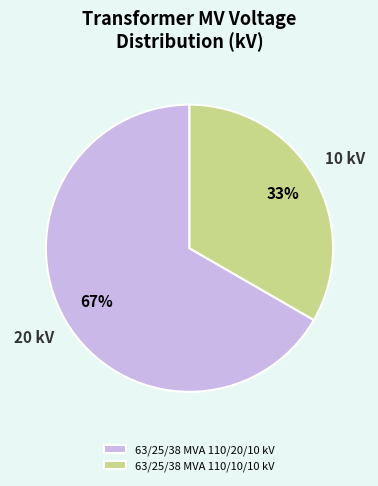

Does 63/25/38 MVA 110/10/10 kV account for over 50% of the chart?

No